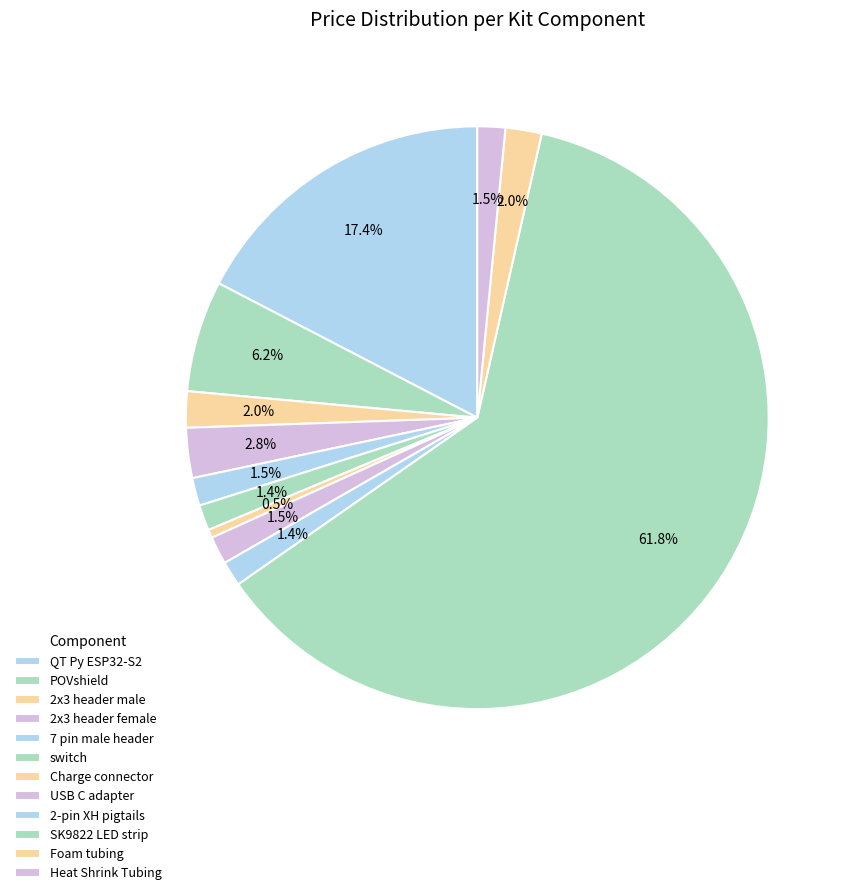

What is the majority slice?

SK9822 LED strip